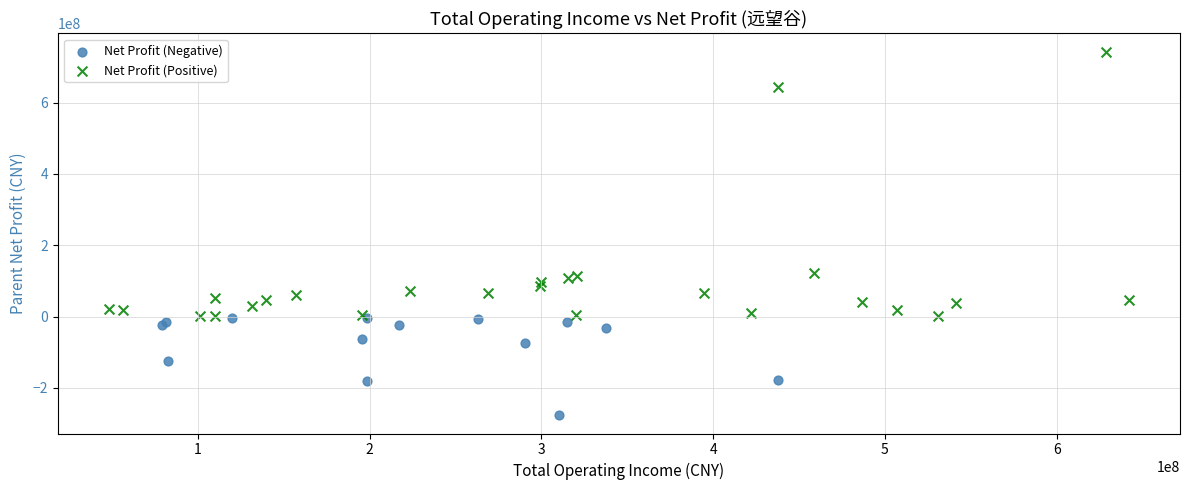

Which series has the widest spread of Y values?

Net Profit (Positive)